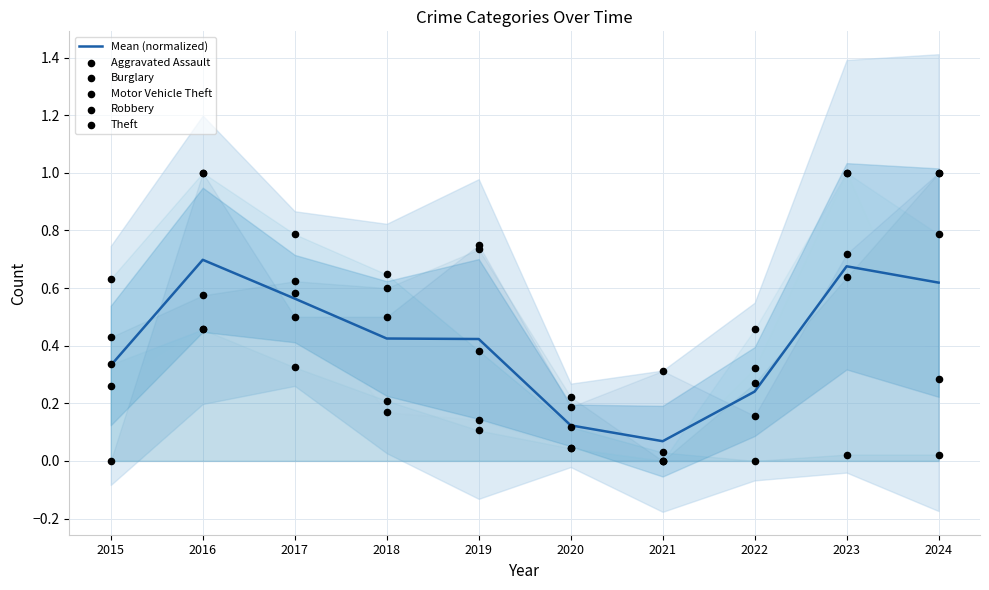

At which category is the sum across all series the highest?

2016